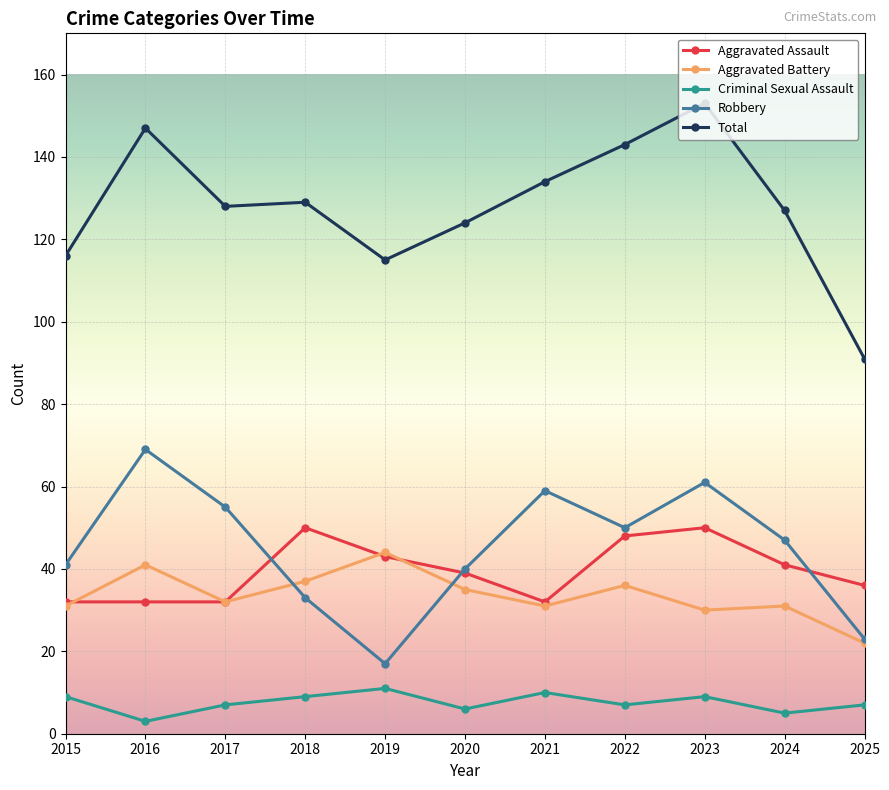

What is the difference between the maximum and minimum values in the Robbery series?

52